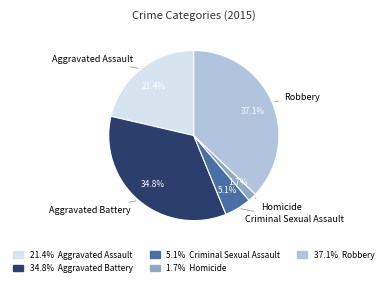

Count the number of slices in the pie.

5